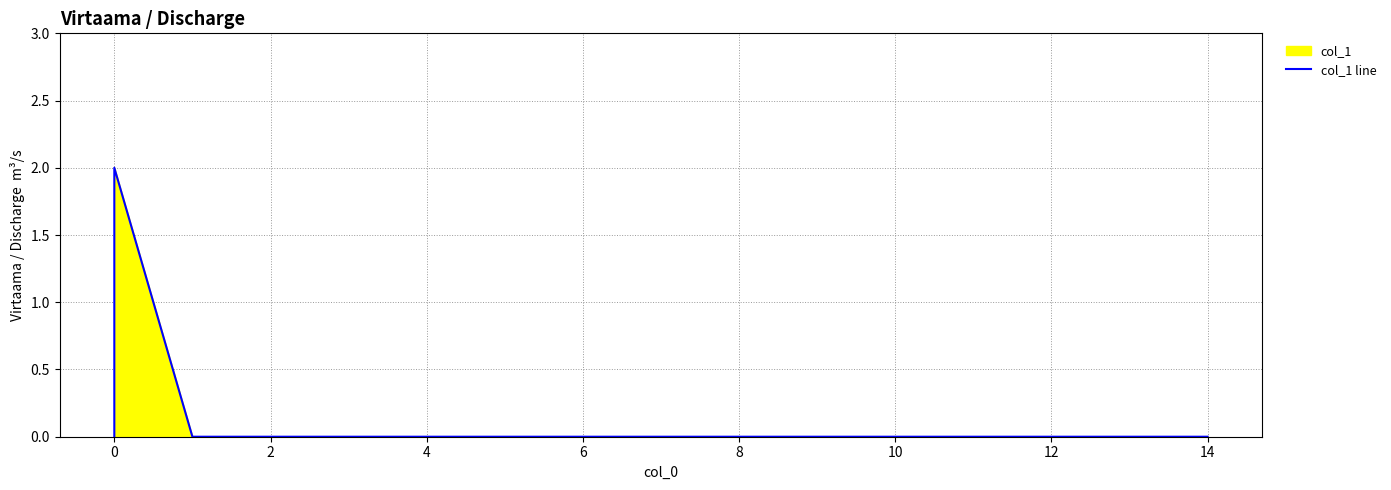

What is the difference between the maximum and minimum values?

2